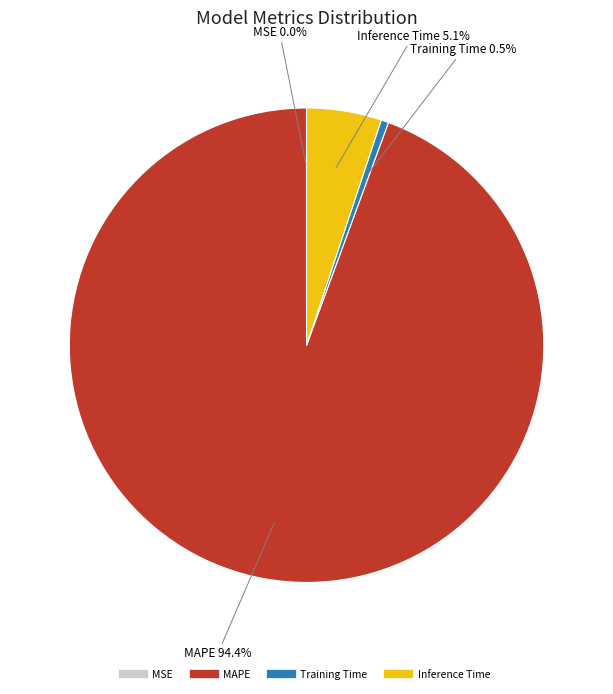

Is Inference Time the majority of the pie?

No